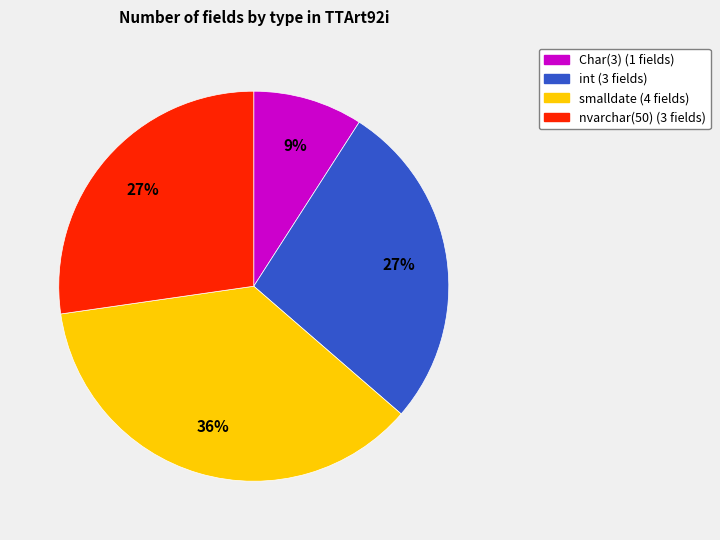

To the nearest percent, what is the average slice percentage?

25%